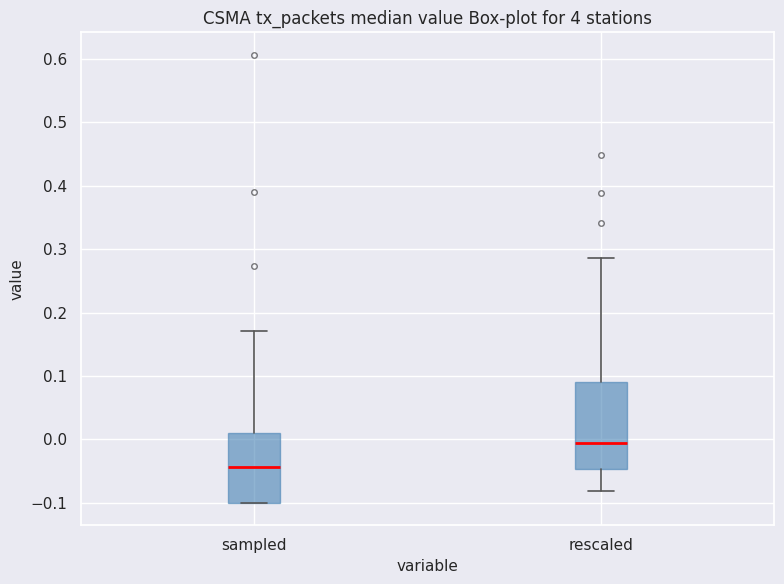

Where is the lower edge of the box for sampled on the y-axis? The values are not printed on the chart, so give them approximately, as read against the axis.

-0.10